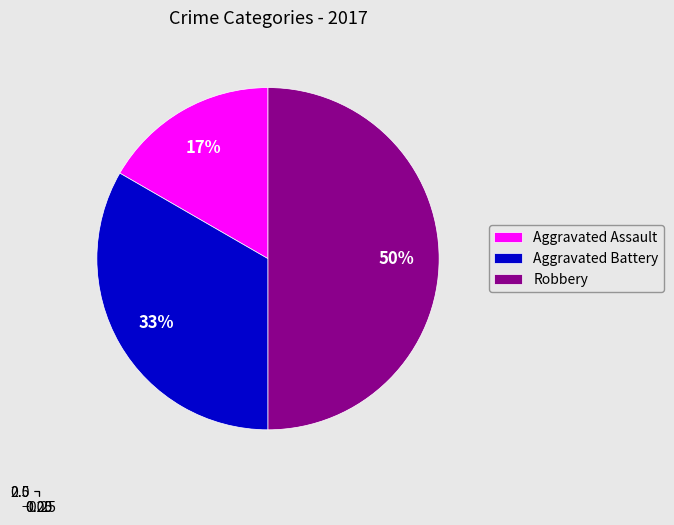

How many slices are in this pie chart?

3